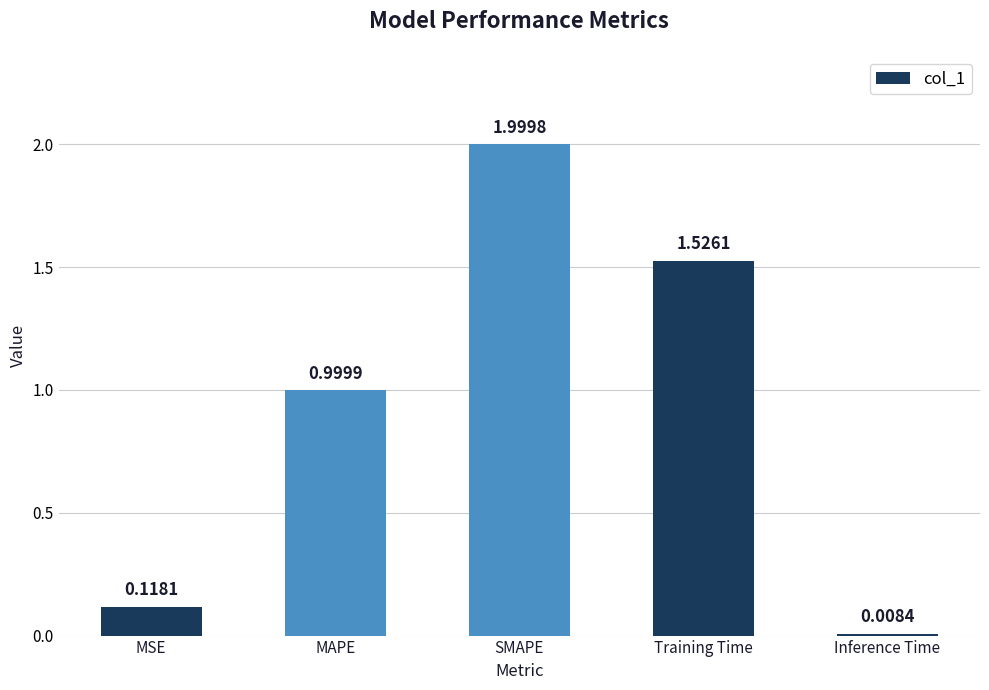

List the labels in order of value, smallest first.

Inference Time, MSE, MAPE, Training Time, SMAPE